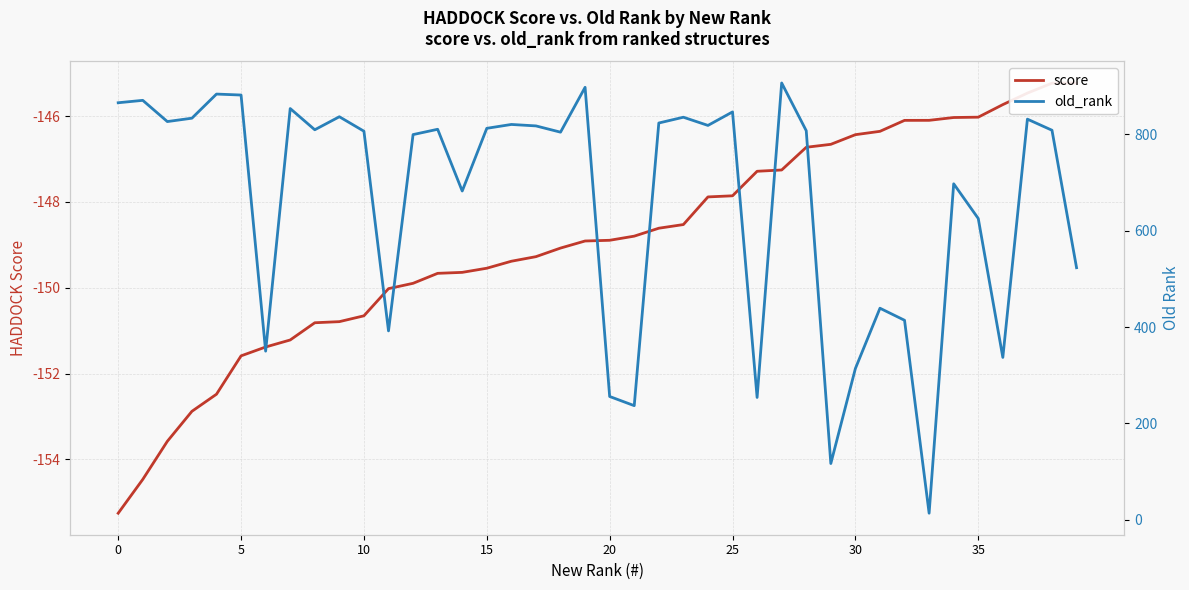

The value of old_rank at 35 is 864.6. True or false?

False